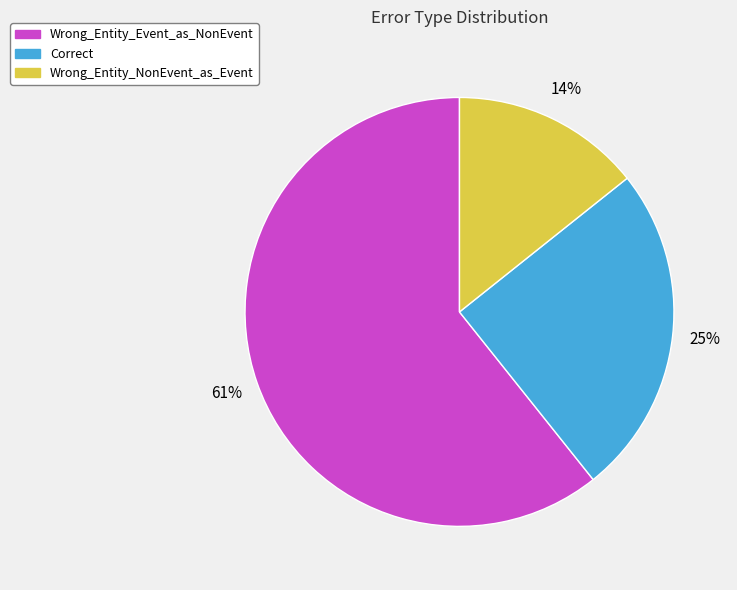

Which category has the smallest portion of the pie?

Wrong_Entity_NonEvent_as_Event